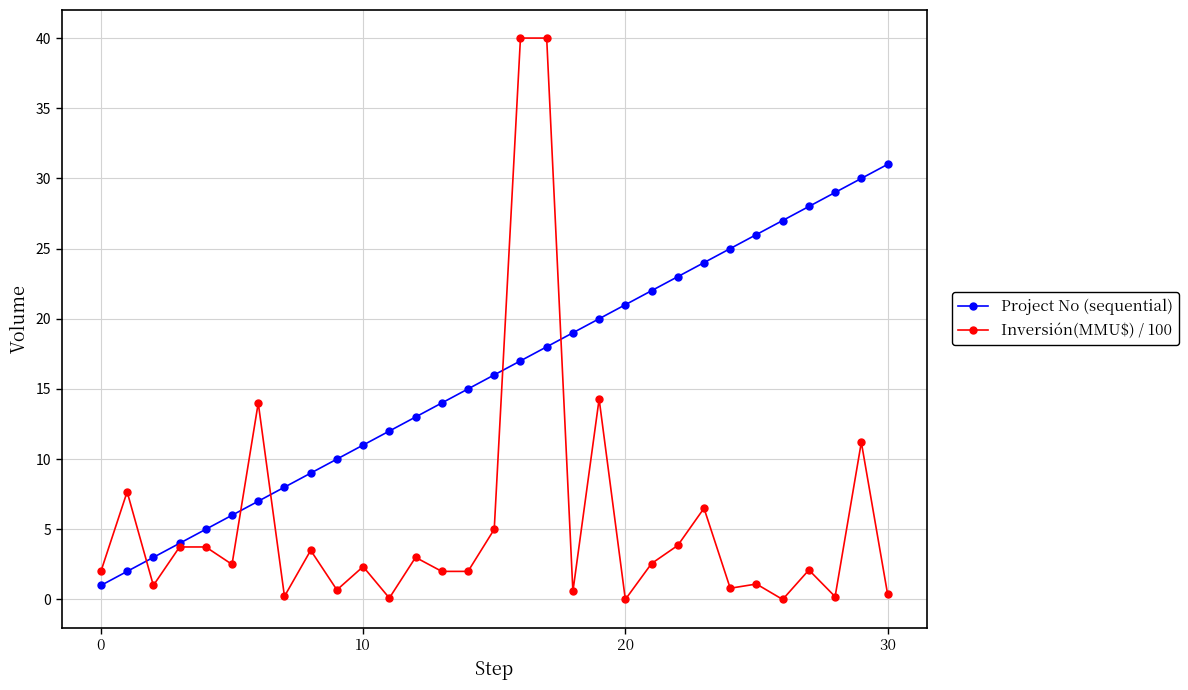

What is the greatest value displayed?

40.0